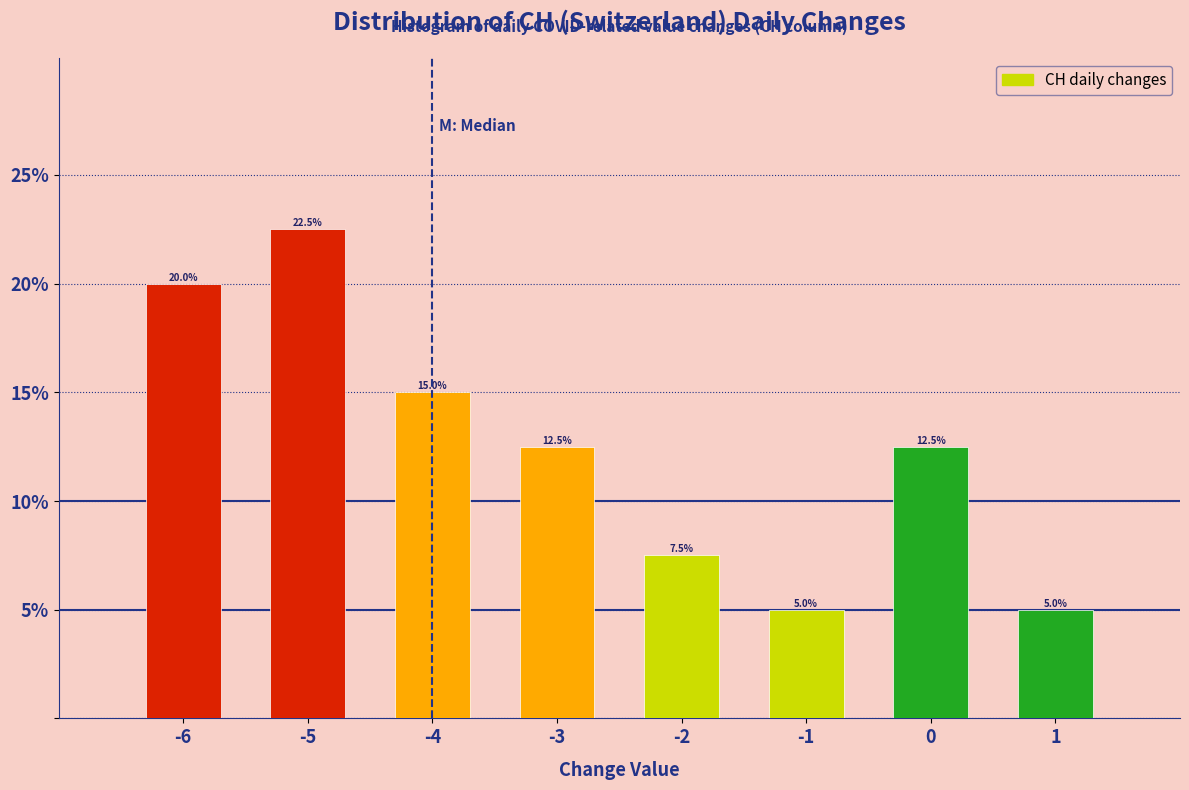

Reading left to right, list all the values displayed in this chart.

20.0	22.5	15.0	12.5	7.5	5.0	12.5	5.0